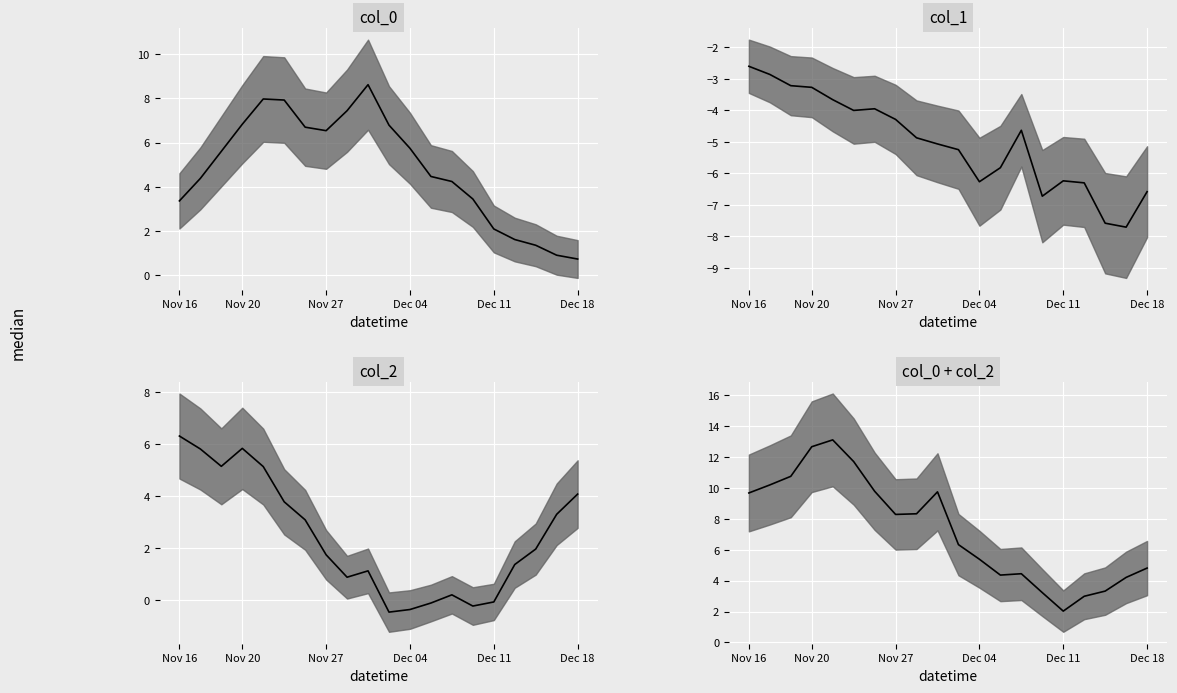

True or false: there are more than 1 points higher than both neighbors.

True